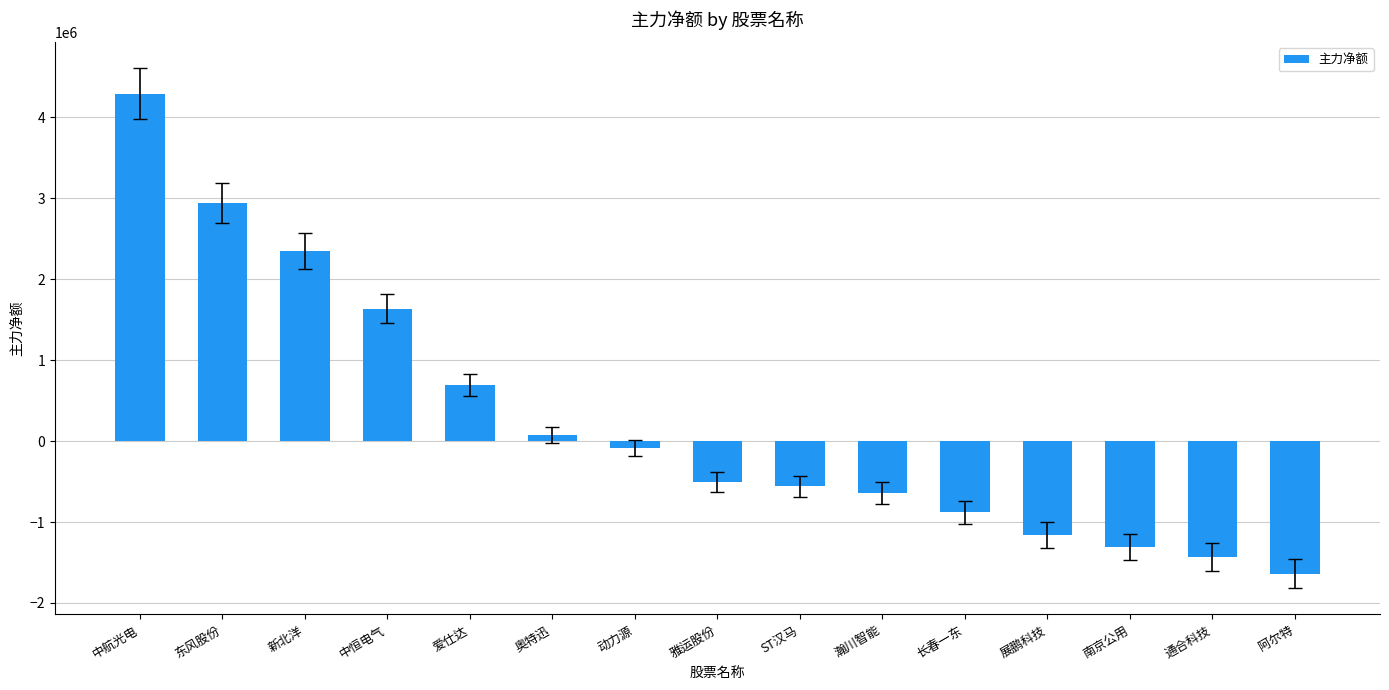

Reading right to left, list all the values displayed in this chart.

-1638458	-1428872	-1307023	-1159248	-877834	-643548	-560757	-506337	-85514	76166	693604	1637984	2348952	2945523	4291645